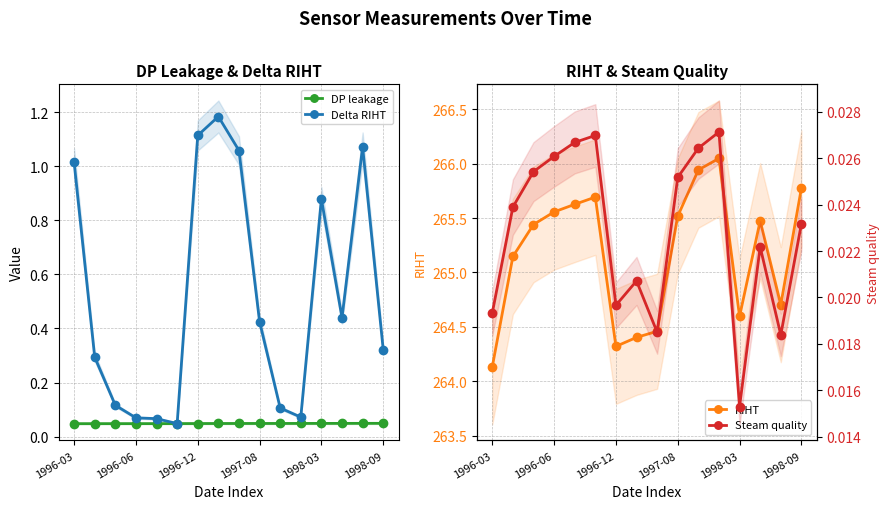

How many DP leakage values are between 0 and 1?

16